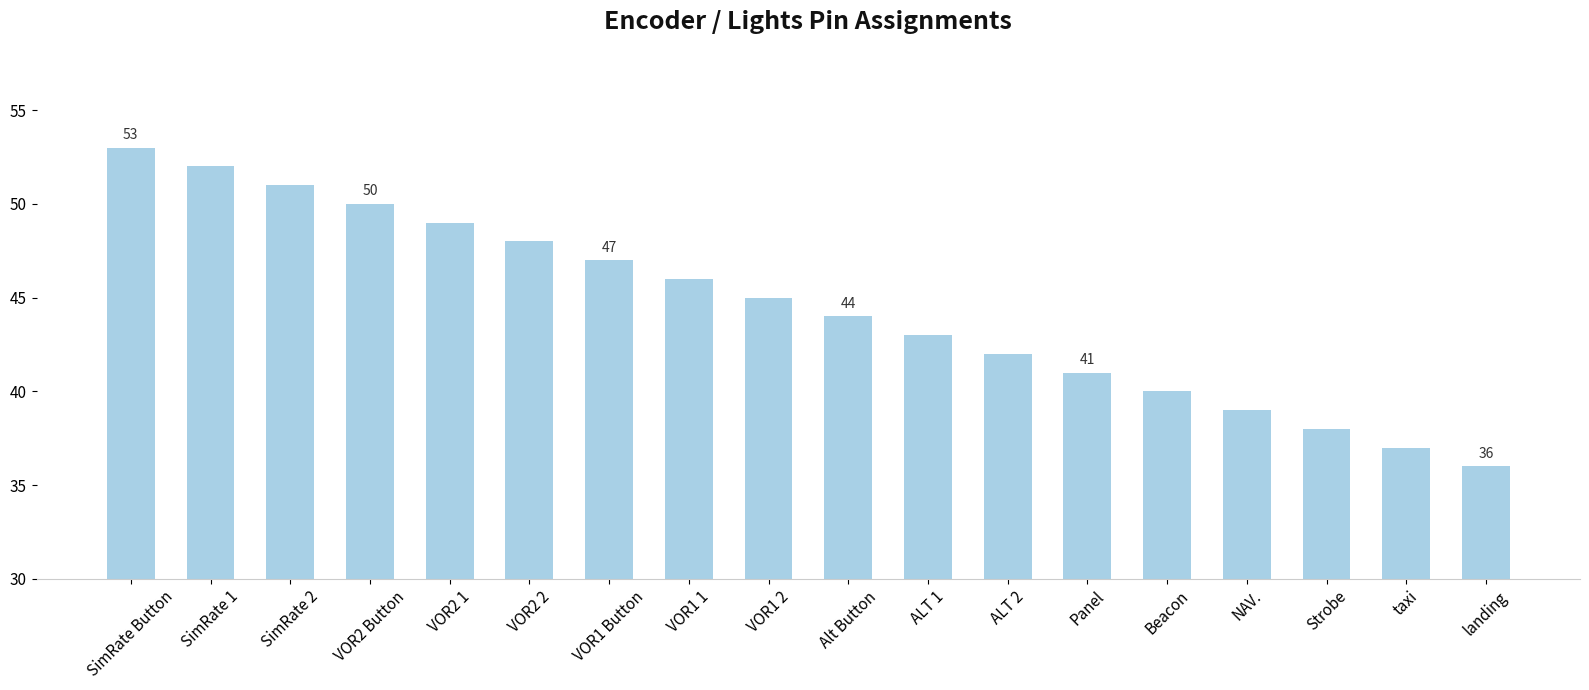

Reading right to left, extract all data points from this chart.

36	37	38	39	40	41	42	43	44	45	46	47	48	49	50	51	52	53